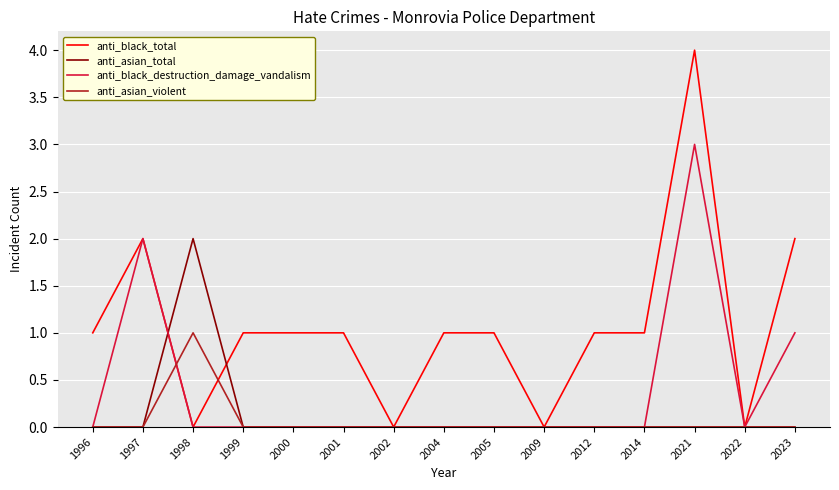

Which series has the largest range (max minus min)?

anti_black_total